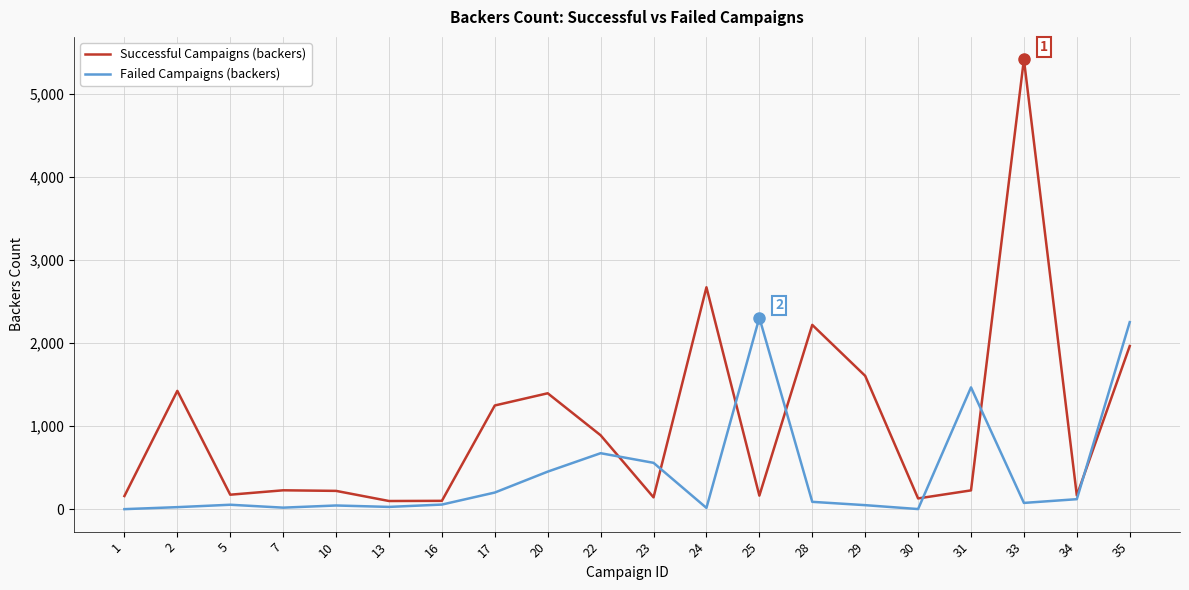

At which category is the sum across all series the highest?

33